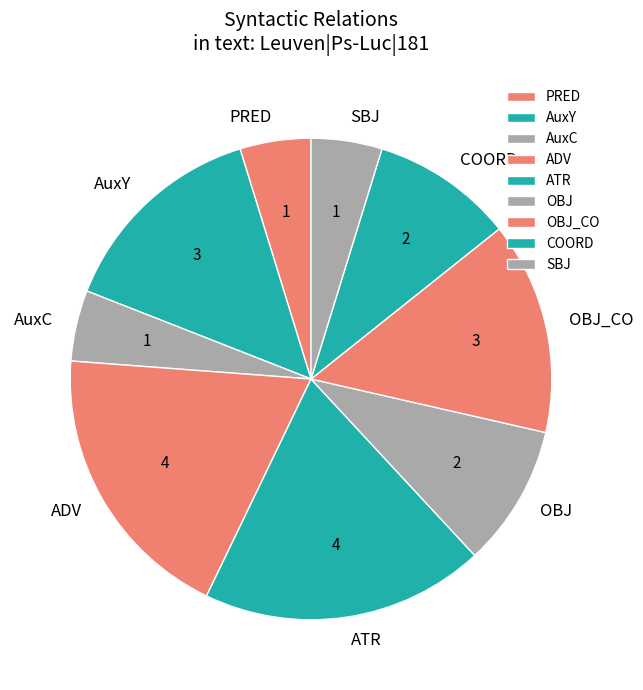

Do SBJ and AuxC together represent more than half of the pie?

No